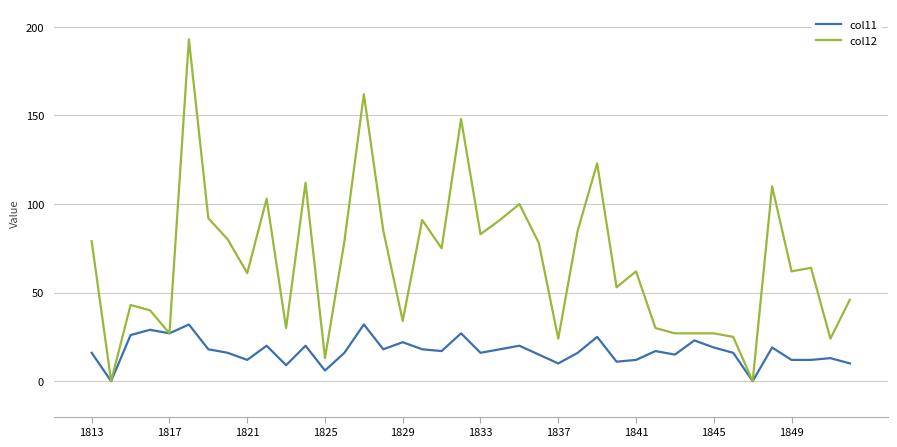

Which series has the largest total across all categories?

col12